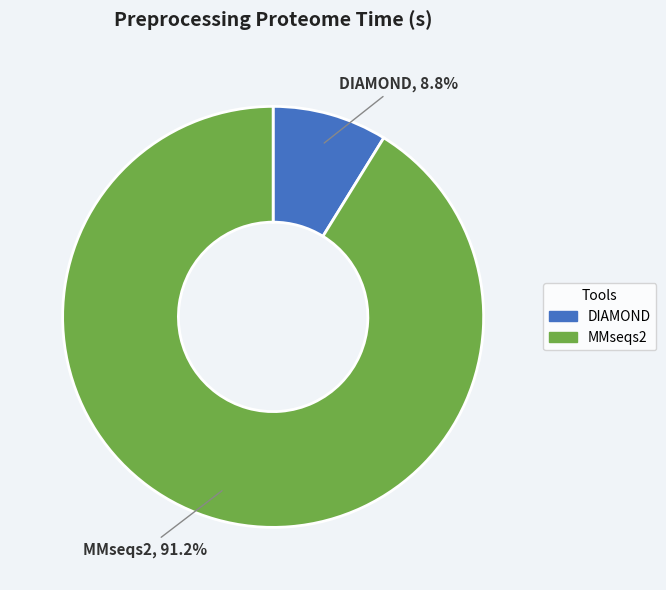

To the nearest percent, what portion does MMseqs2 represent?

91%